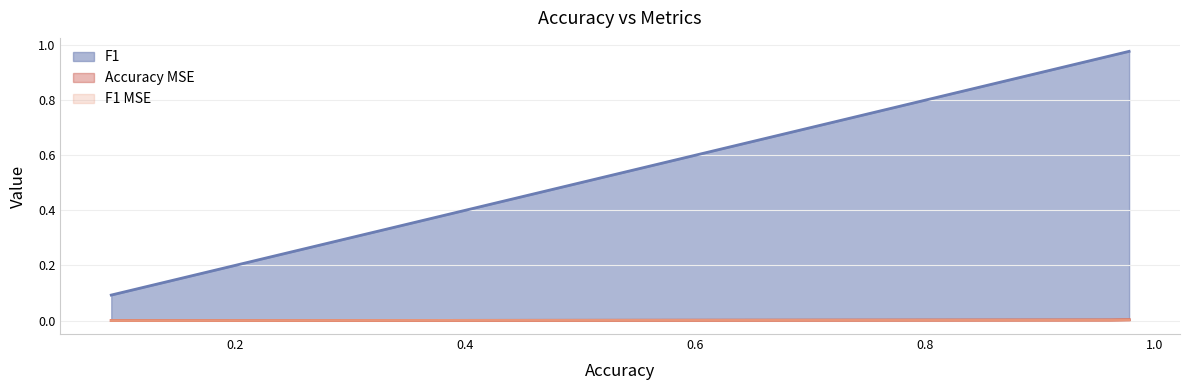

At how many categories does at least one series exceed 0?

3